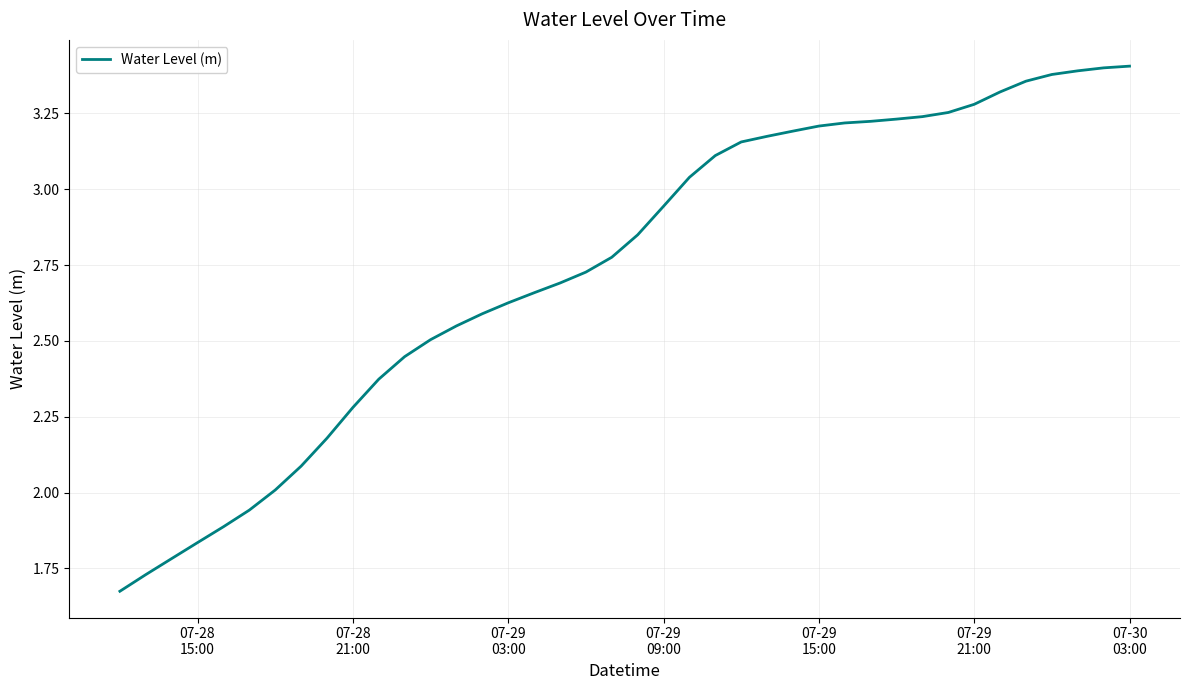

Does the chart have visible grid lines?

Yes